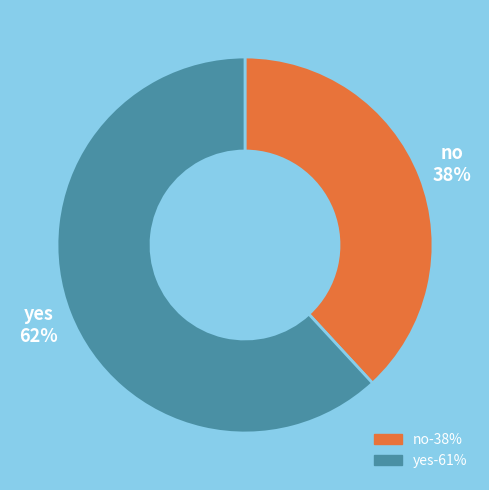

Is it true that no is 38% of the pie?

True